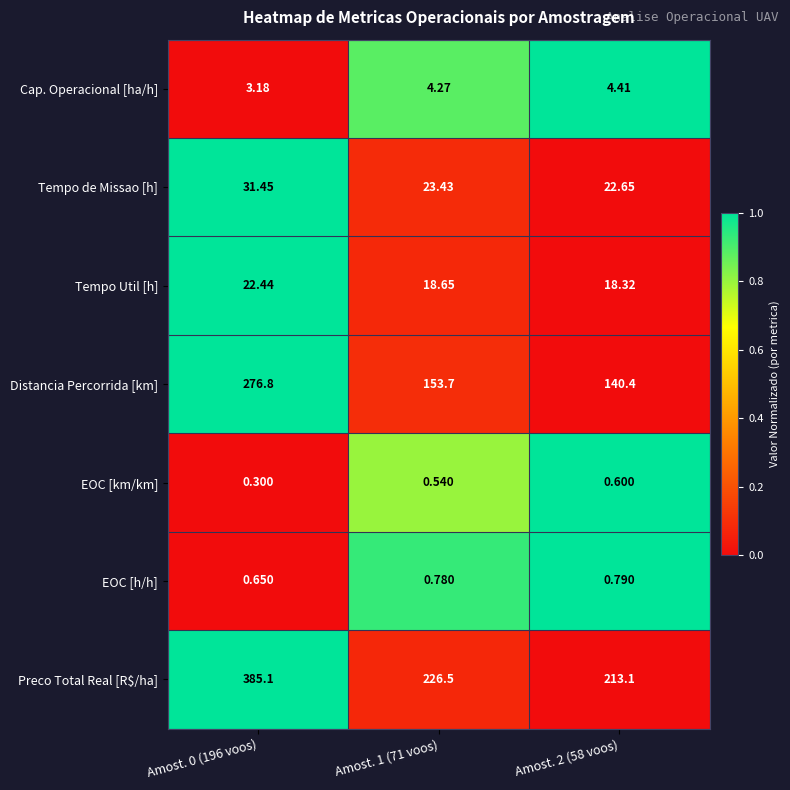

At Amost. 2 (58 voos), list the series in order from smallest to largest.

EOC [km/km], EOC [h/h], Cap. Operacional [ha/h], Tempo Util [h], Tempo de Missao [h], Distancia Percorrida [km], Preco Total Real [R$/ha]